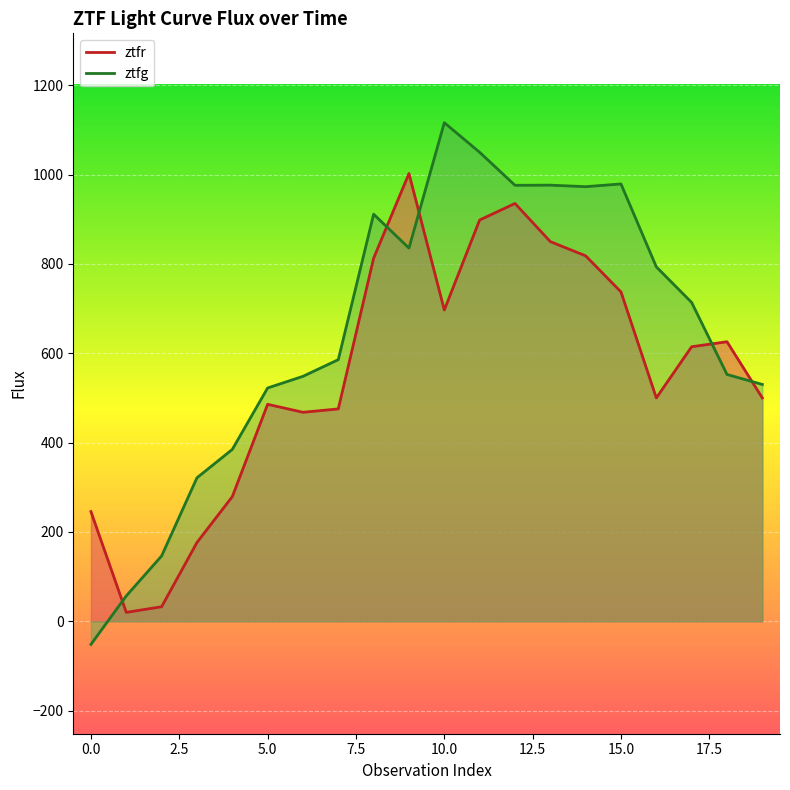

Is it true that ztfr equals 698.8 at 5.0?

False